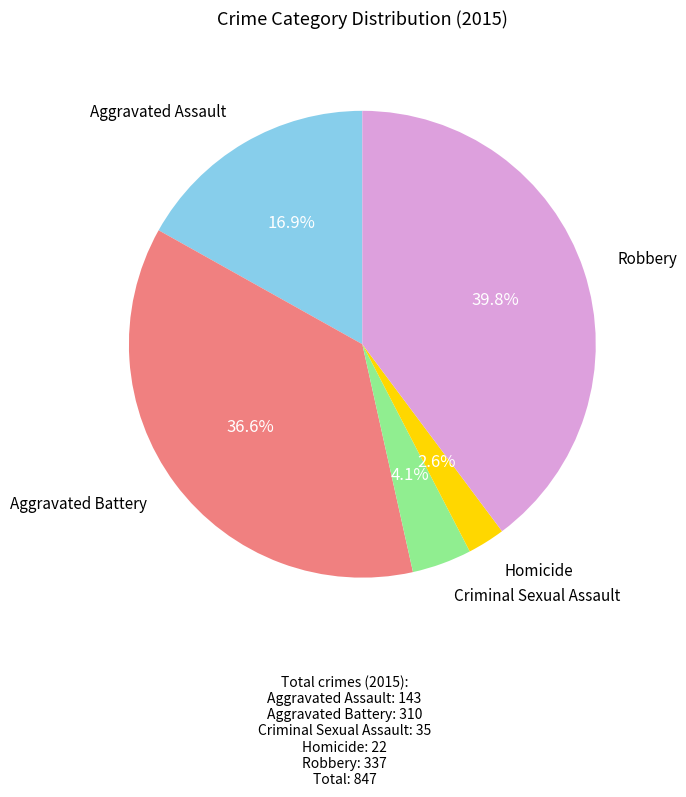

Is there a majority slice in this chart?

No